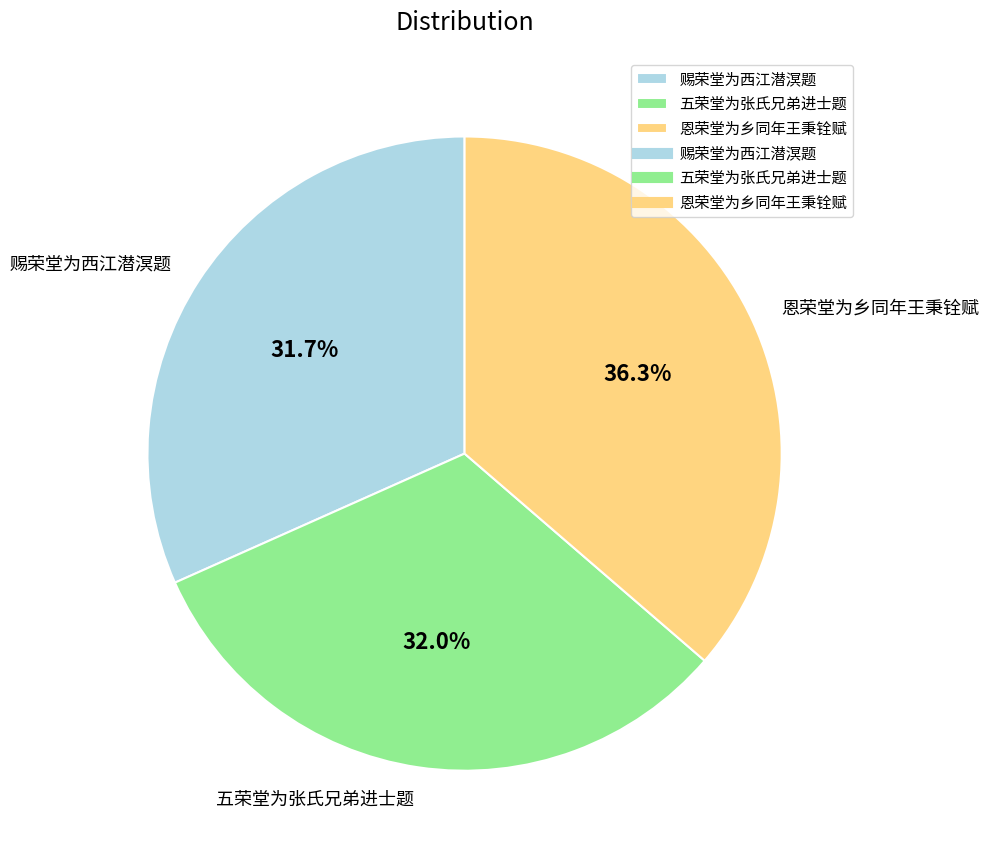

Do 五荣堂为张氏兄弟进士题 and 恩荣堂为乡同年王秉铨赋 together represent more than half of the pie?

Yes